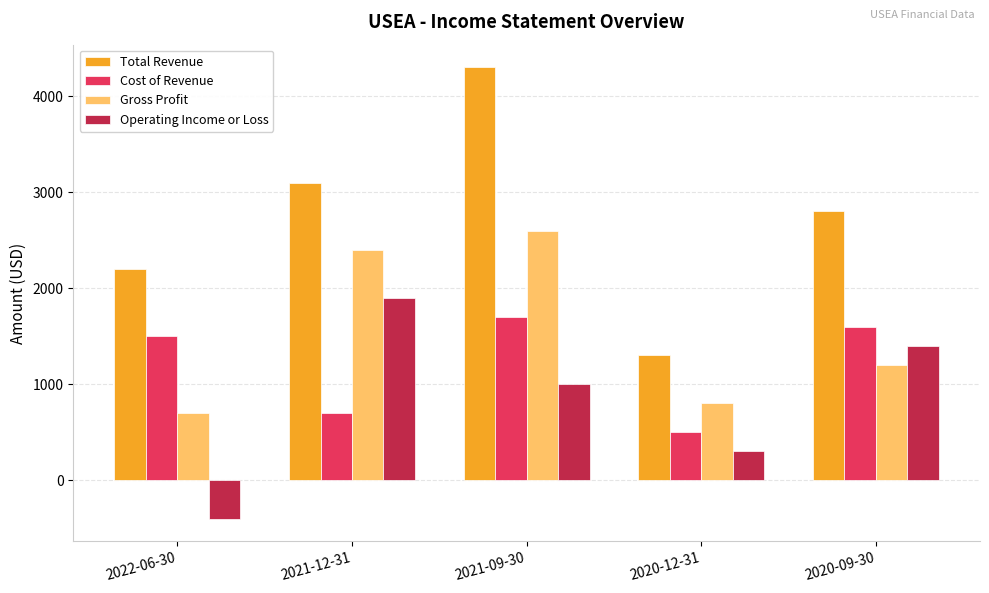

Is the value of Total Revenue at 2020-09-30 greater than the value of Operating Income or Loss at 2020-12-31?

Yes